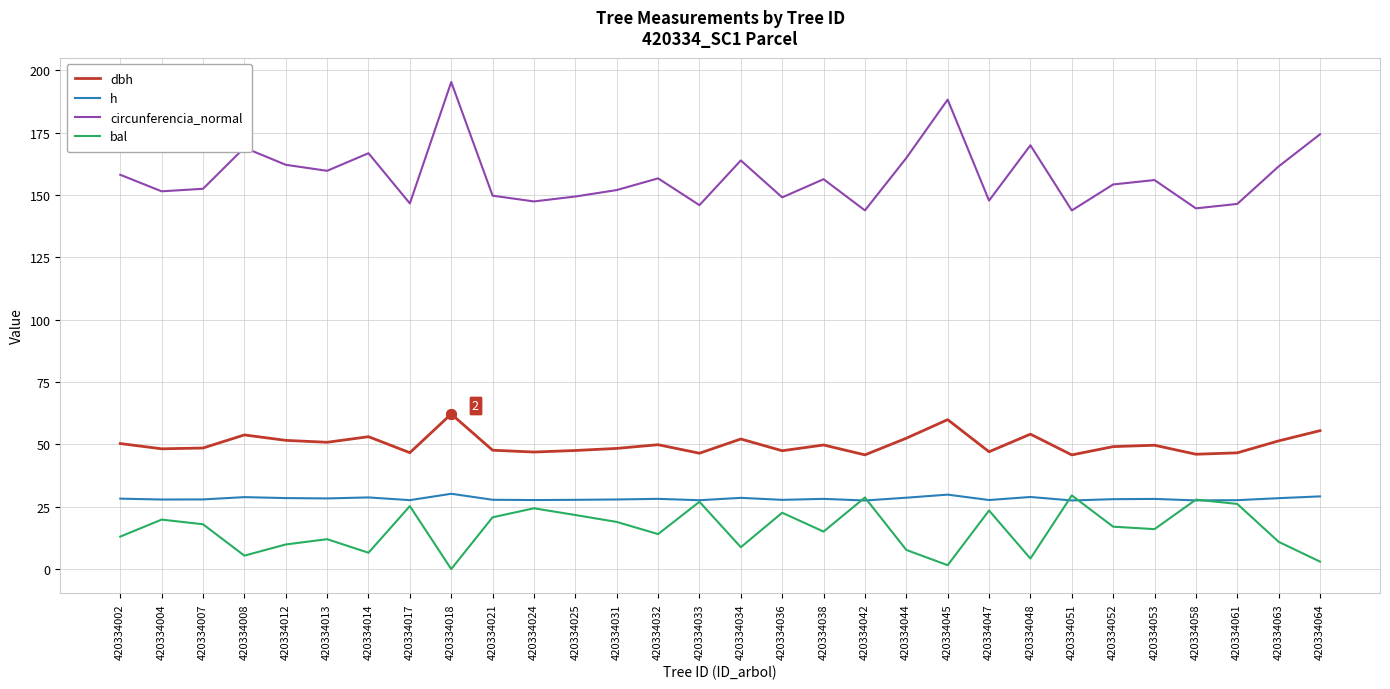

What is the approximate value of bal at 420334008?

5.4